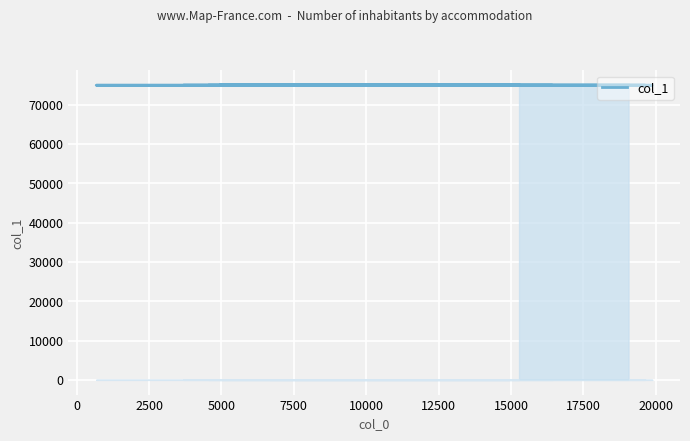

What is the value of the 18th point from the left?

74918